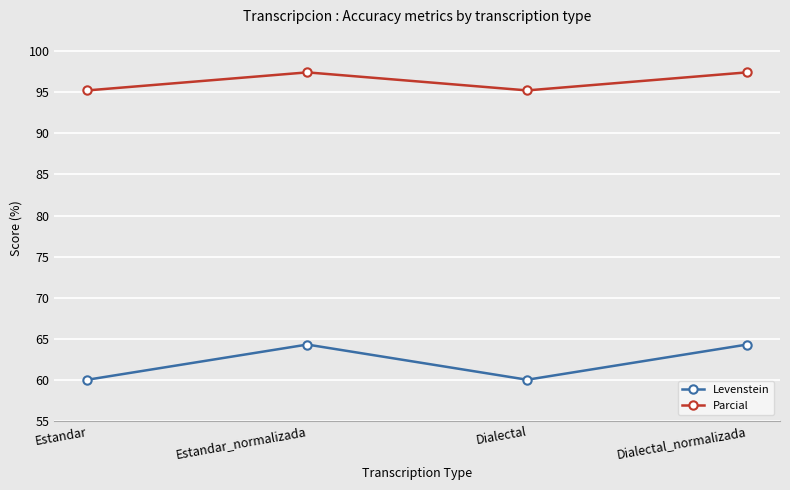

What is the maximum value for Parcial?

97.4